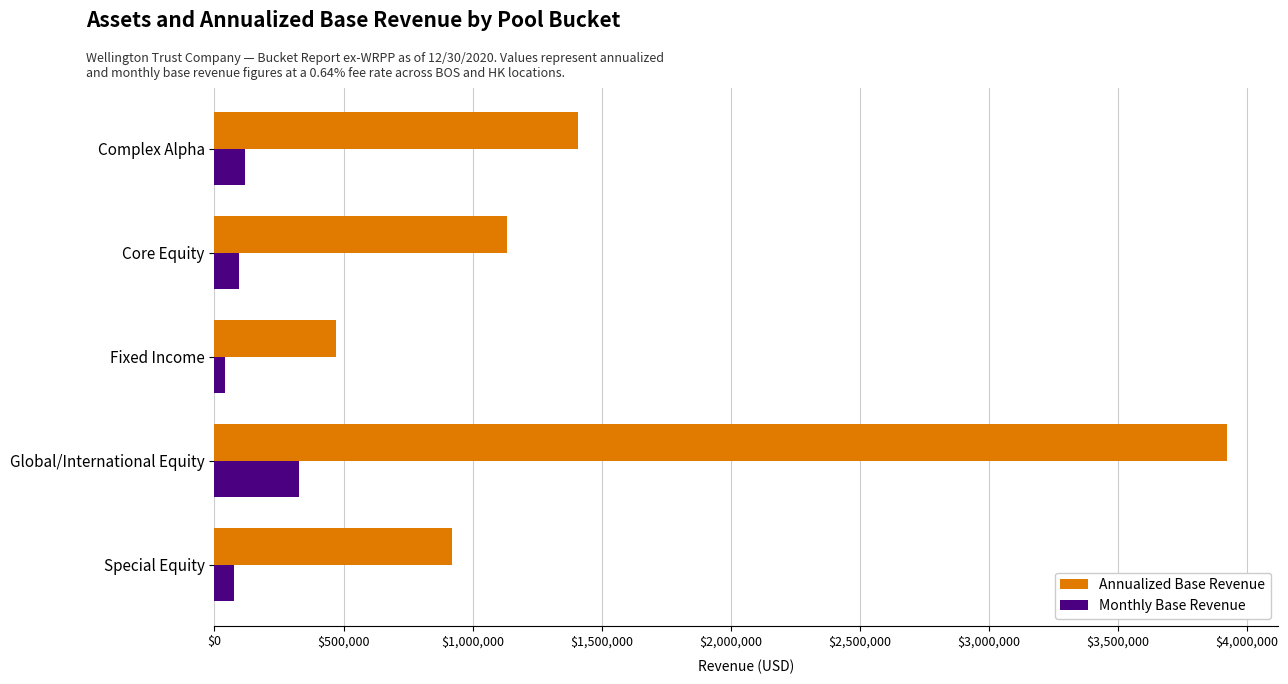

What are all the series names shown in the legend?

Annualized Base Revenue, Monthly Base Revenue